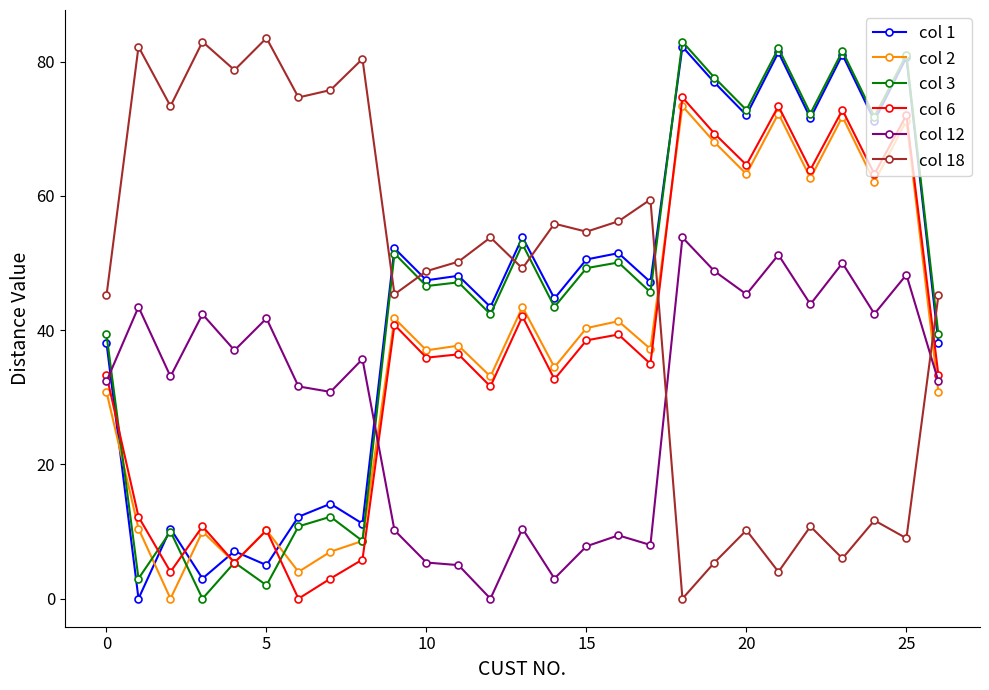

Which series has the largest total across all categories?

col 18